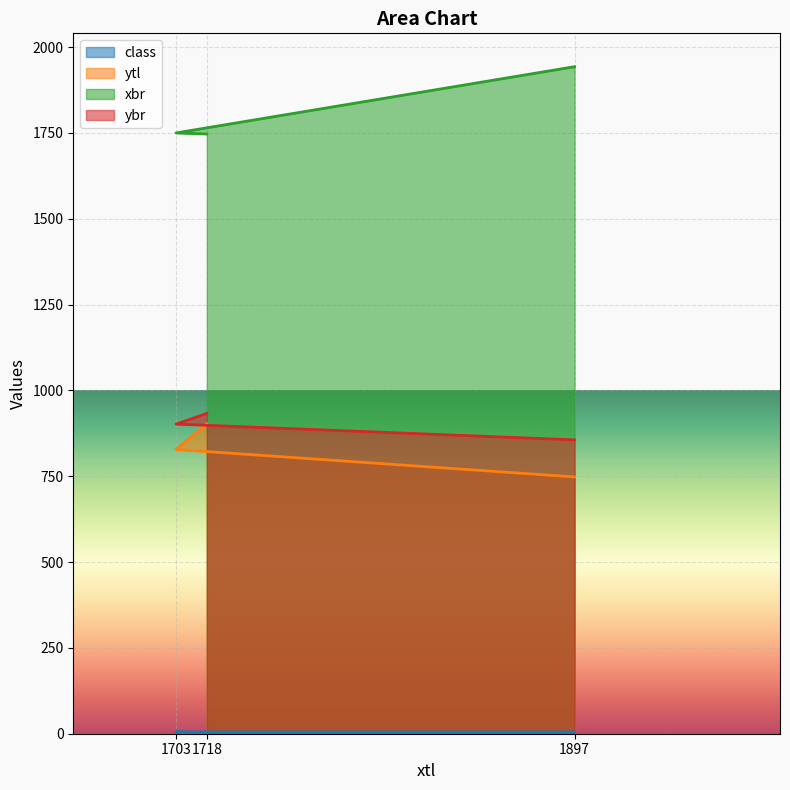

Is it true that ybr equals 373.6 at 1718?

False